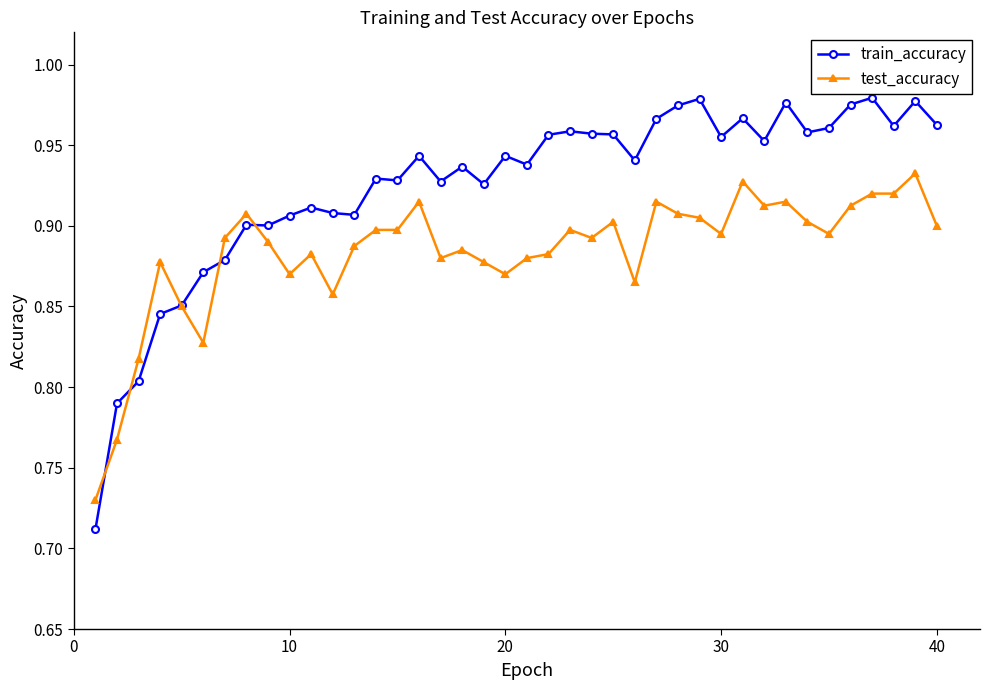

Does the chart have visible grid lines?

No